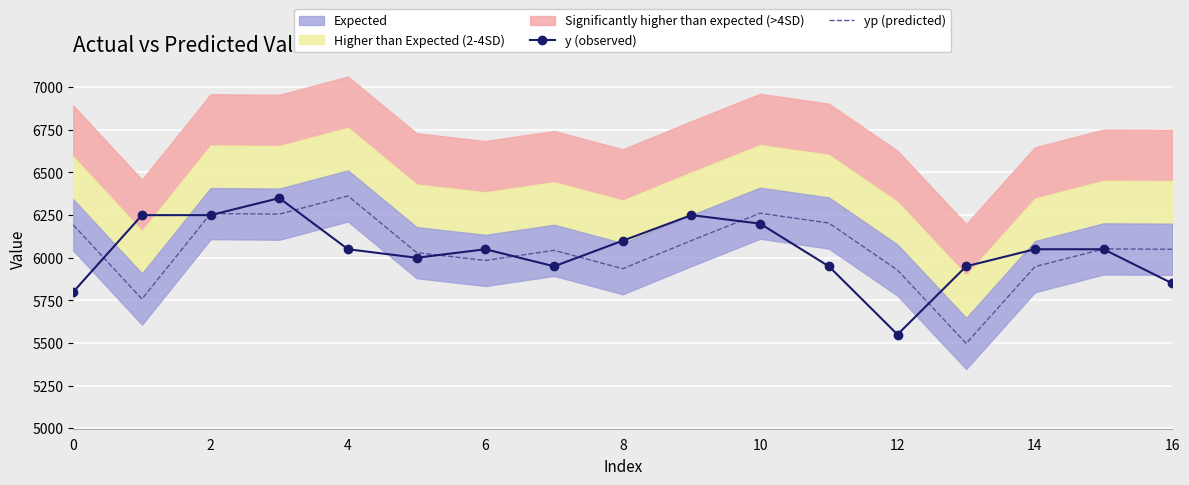

What is the value of the y (observed) point at the 9th from the left?

6100.0